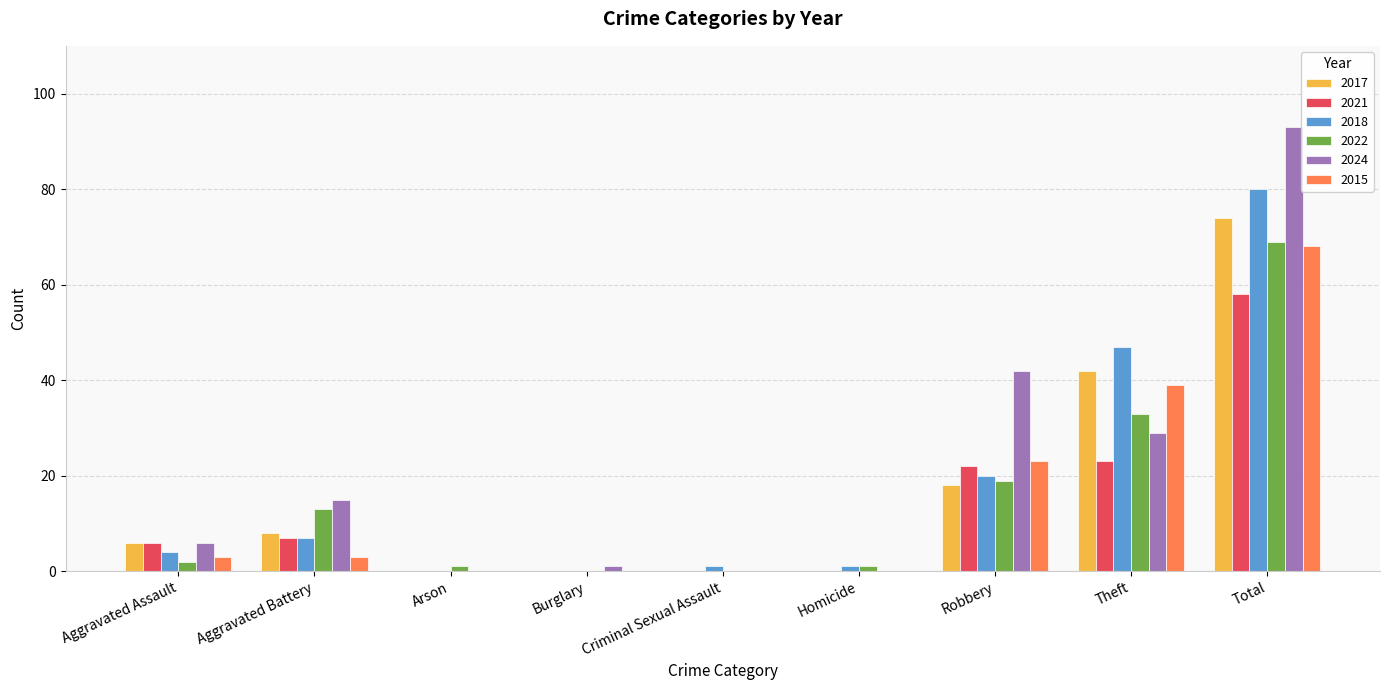

The 2021 series shows 36 at Theft. True or false?

False